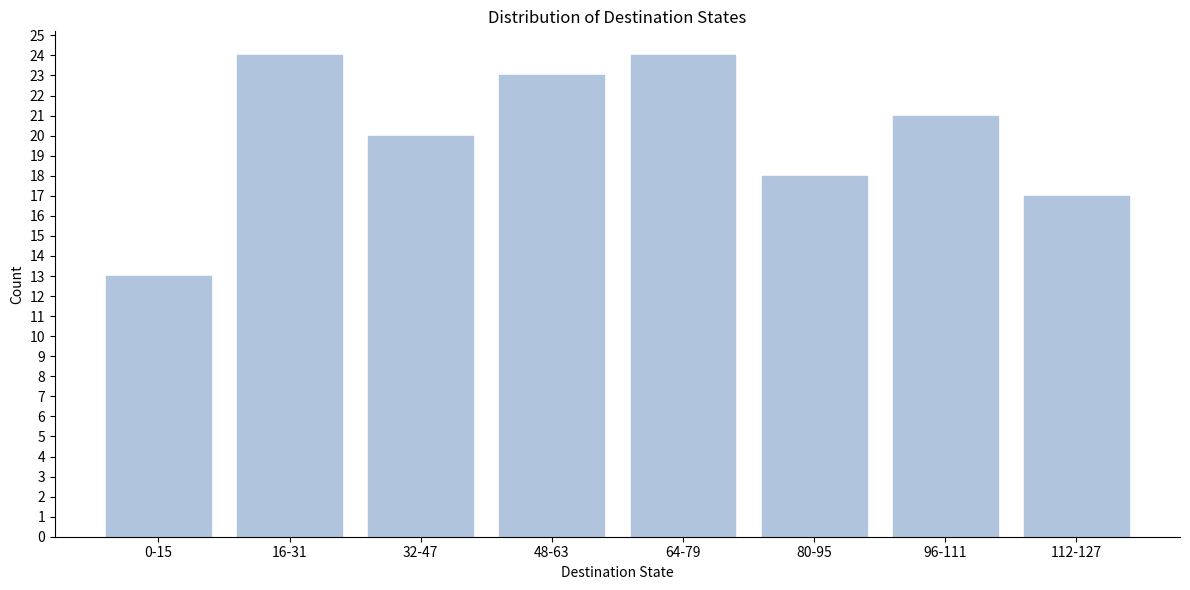

Reading left to right, what are all the values shown in this chart?

13	24	20	23	24	18	21	17